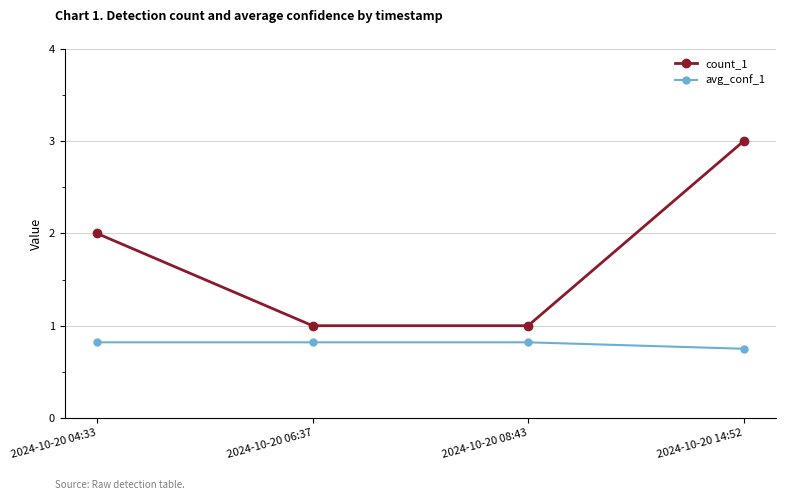

Is the value of count_1 at 2024-10-20 06:37 greater than the value of avg_conf_1 at 2024-10-20 04:33?

Yes